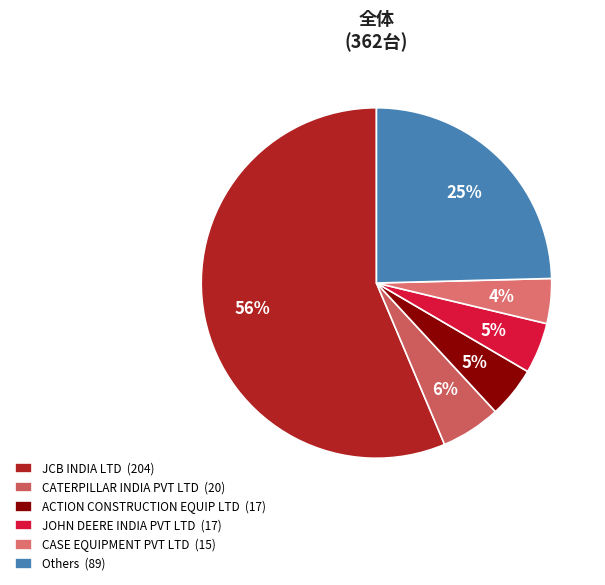

Count the number of slices in the pie.

6